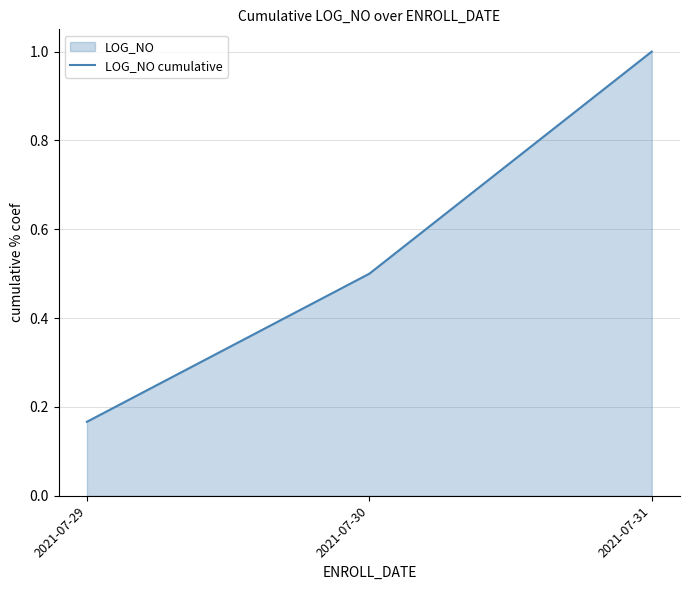

Which has a higher value, 2021-07-31 or 2021-07-30?

2021-07-31